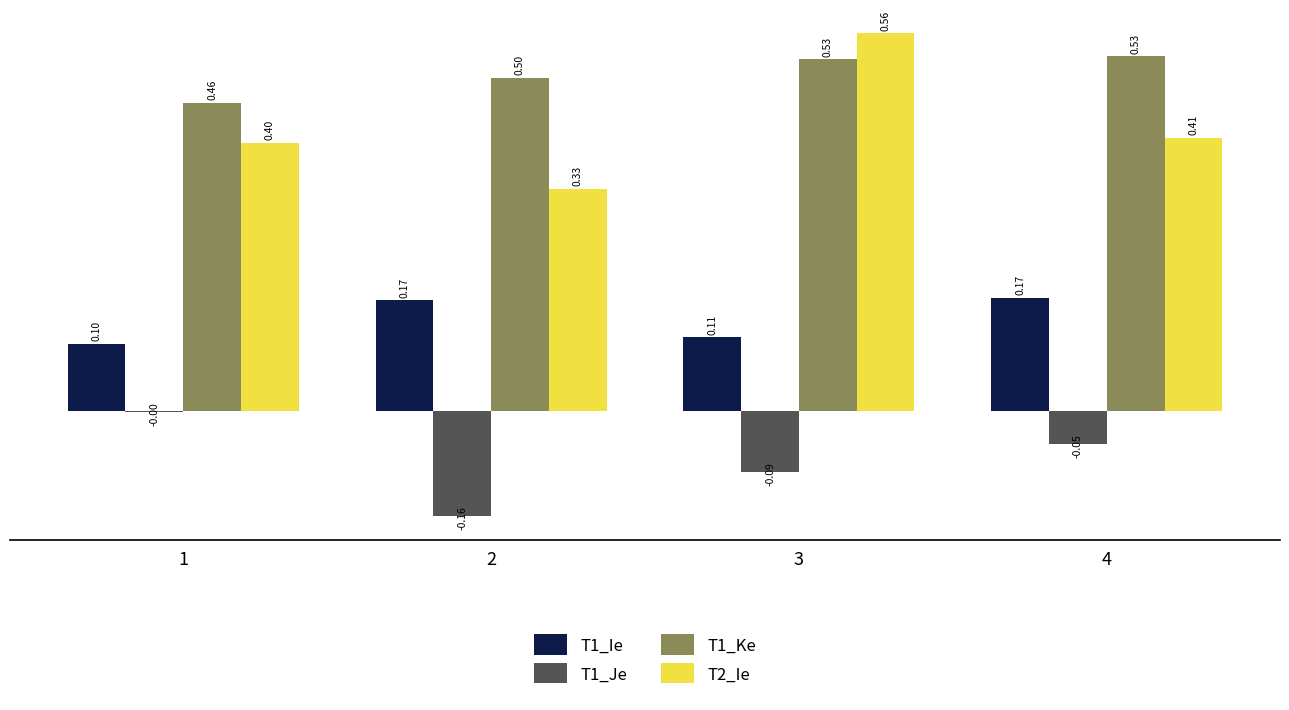

What is the sum of all T1_Ke values?

2.0